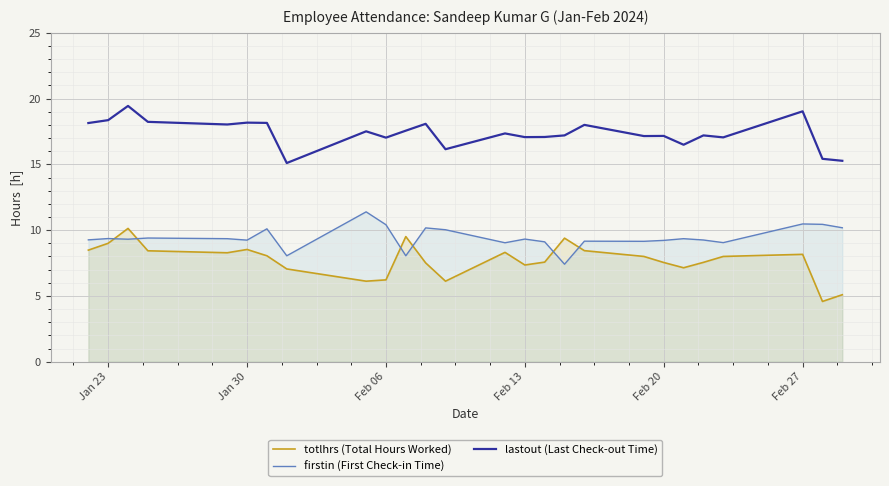

The firstin (First Check-in Time) series shows 16.8 at Feb 06. True or false?

False